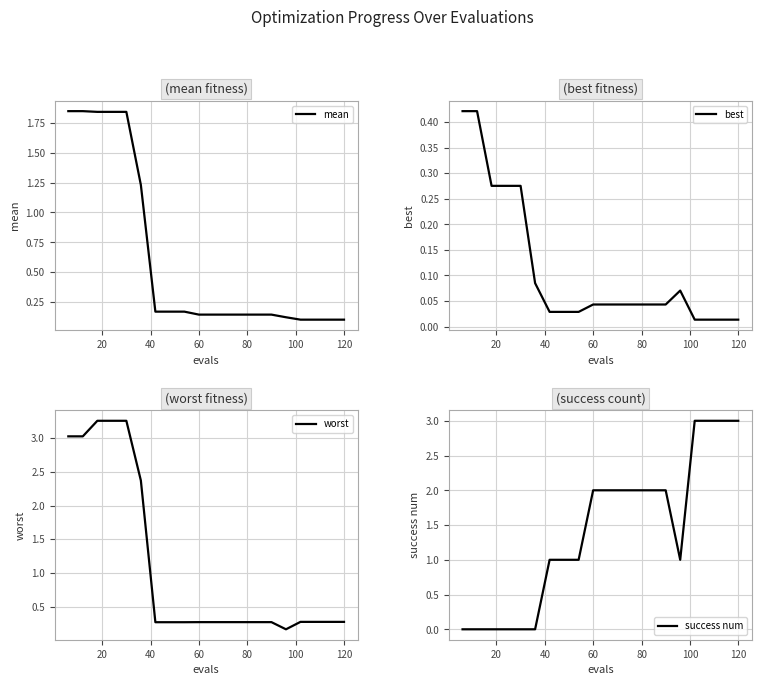

Rank the series by their average value, from highest to lowest.

success num, worst, mean, best